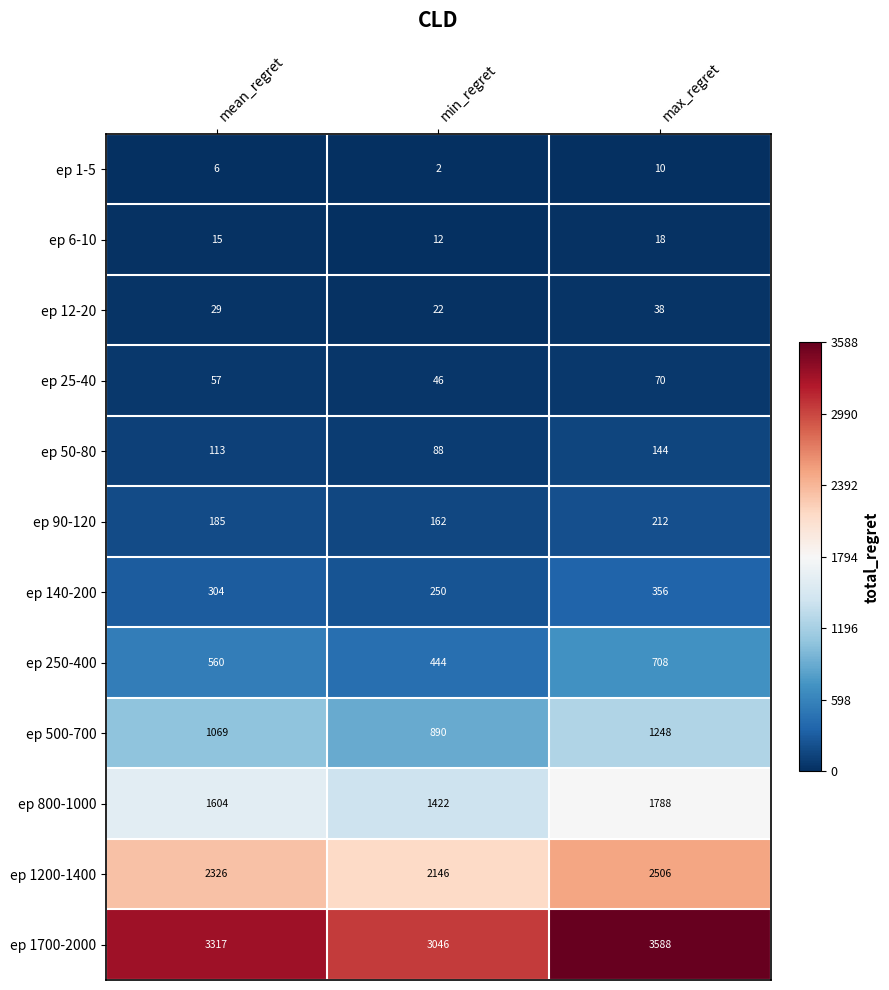

What is the maximum value shown in the chart?

3588